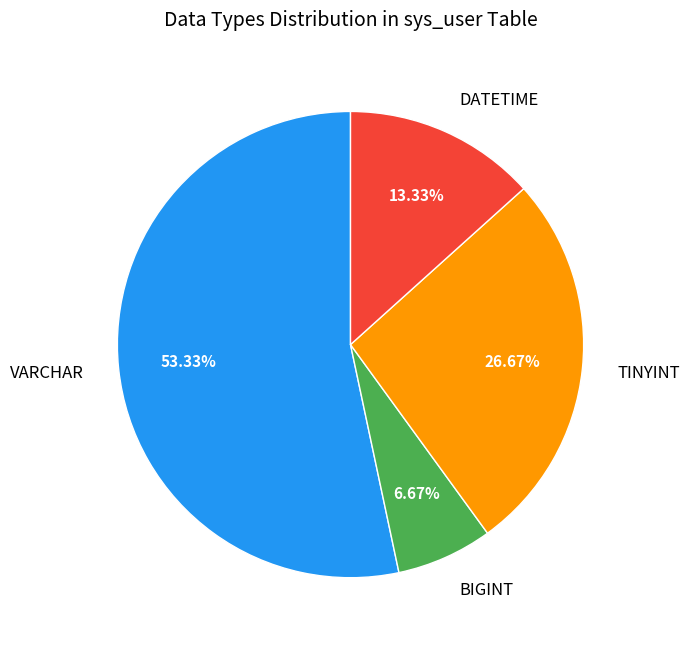

Is the sum of DATETIME and VARCHAR greater than half?

Yes